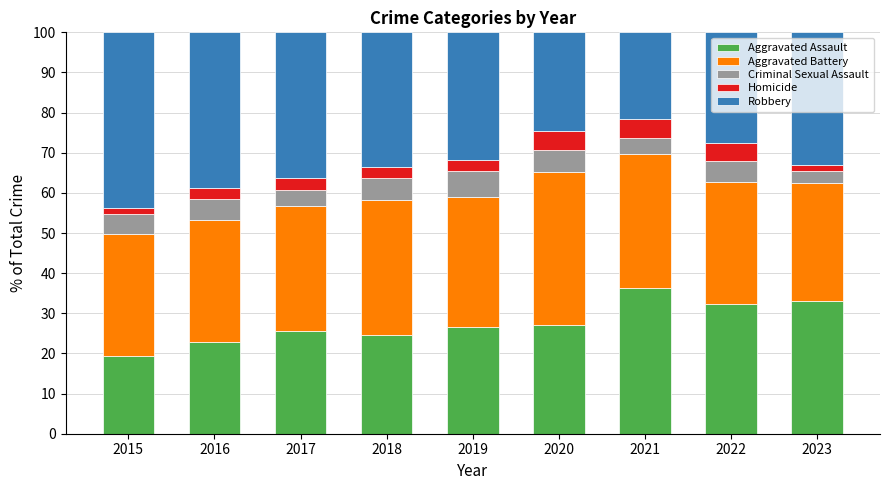

At which label does Aggravated Assault reach its peak?

2021